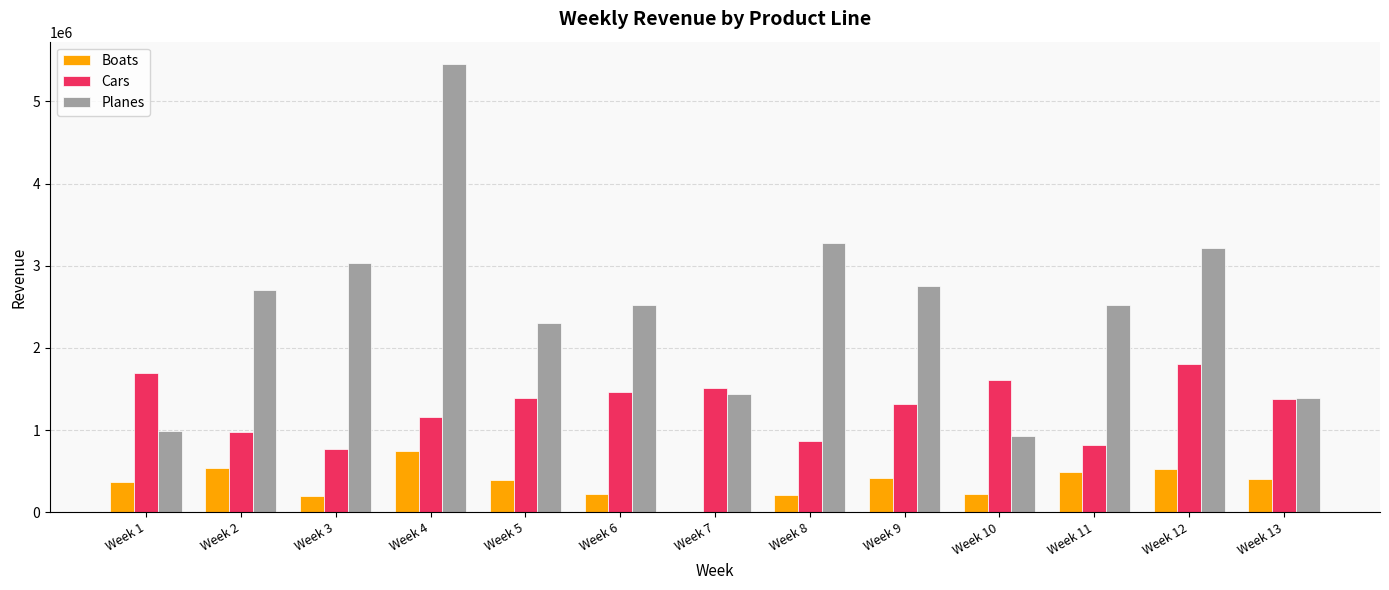

The value of Cars at Week 6 is 1469607.6. True or false?

True